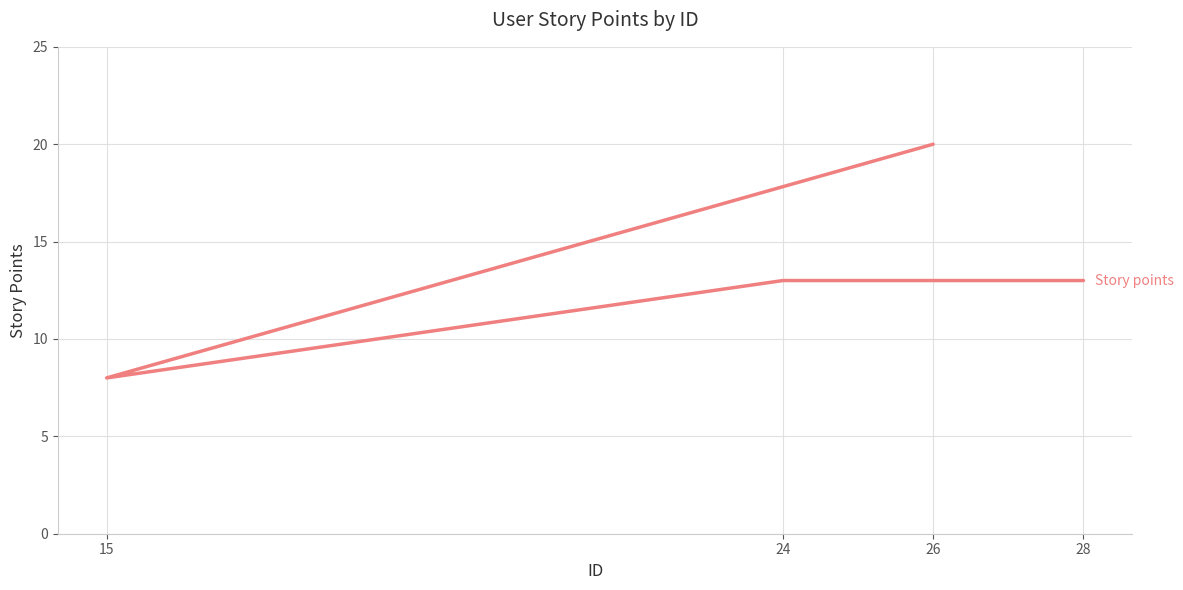

Rank the categories by value from lowest to highest.

15, 24, 28, 26